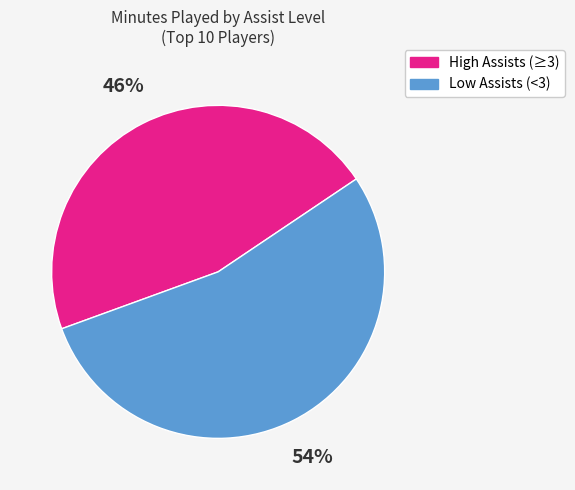

To the nearest percent, what is the average slice percentage?

50%